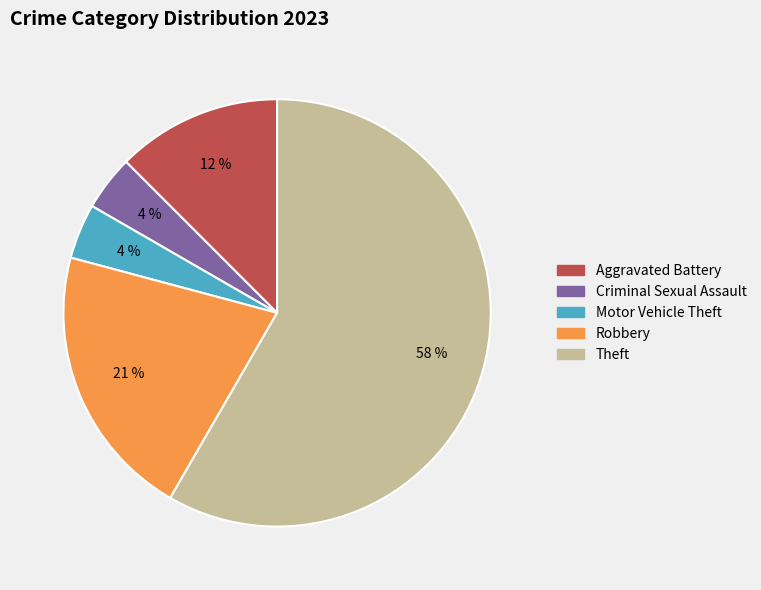

Count the number of slices in the pie.

5